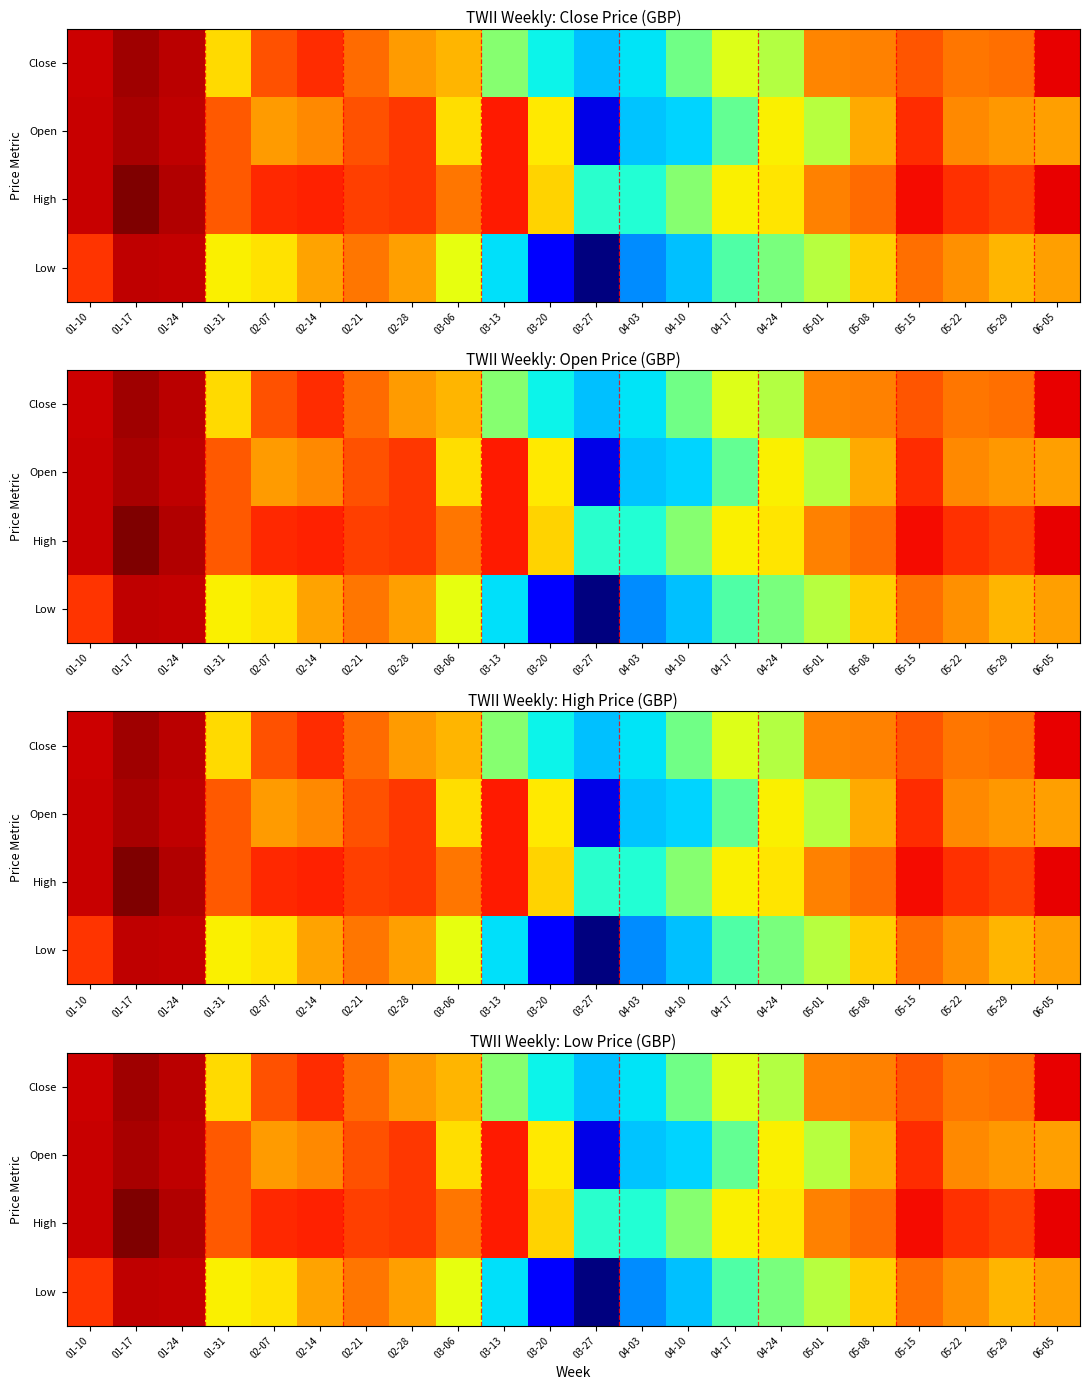

At which label does Open reach its peak?

01-17